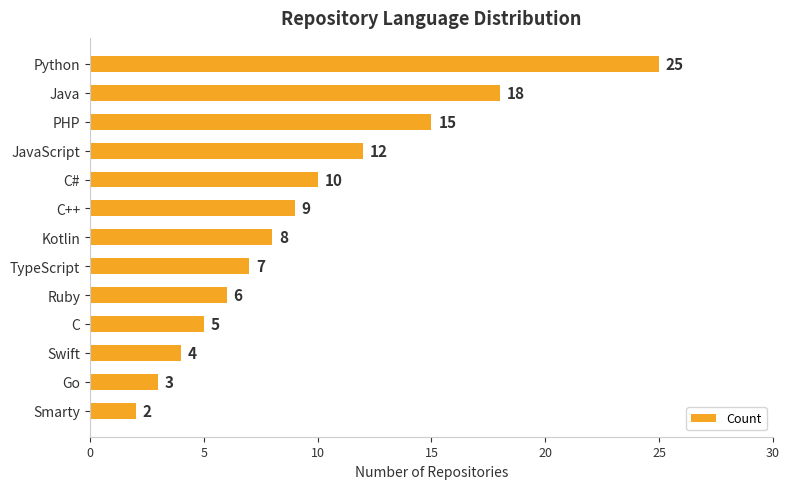

How many series are shown in this chart?

1